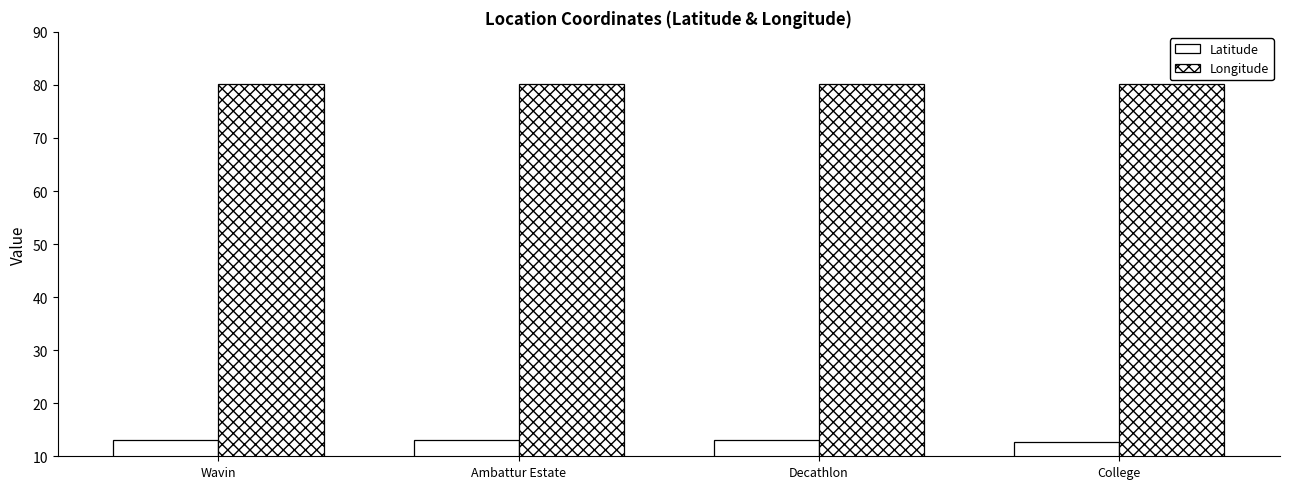

Between Wavin and Decathlon, which series saw the biggest shift?

Longitude